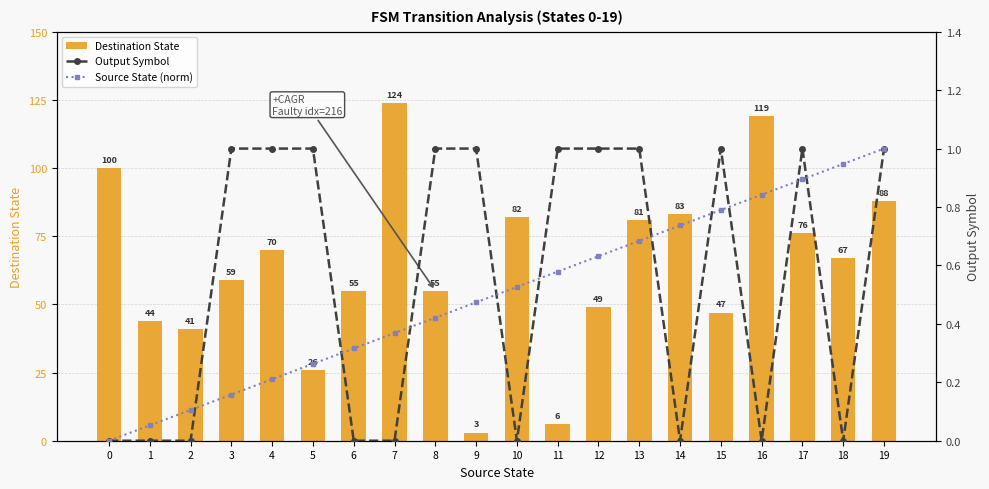

How many positive values does the Source State (norm) series have?

19